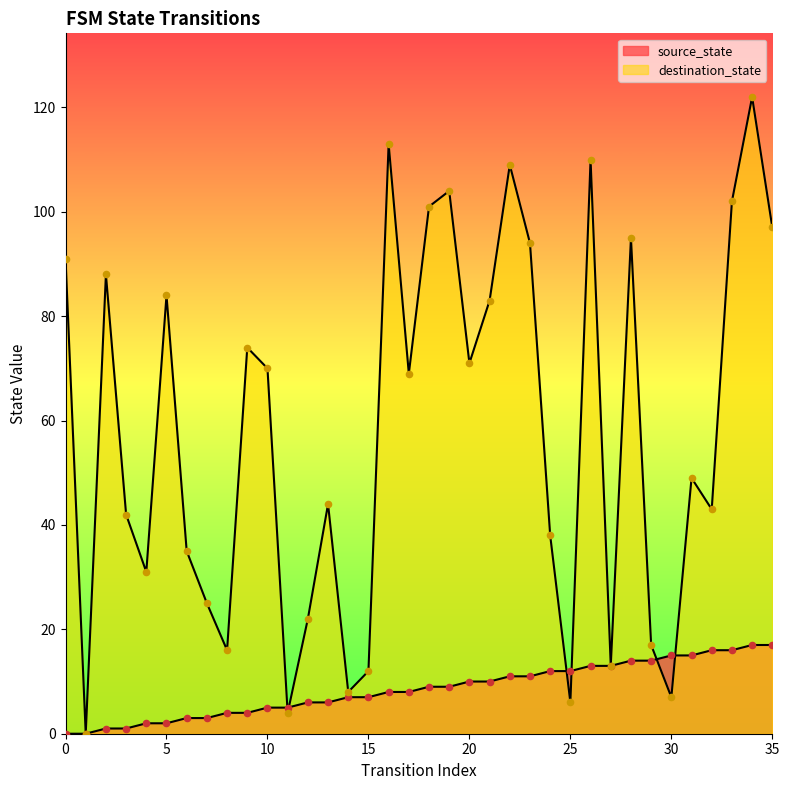

What are all the series names shown in the legend?

source_state, destination_state